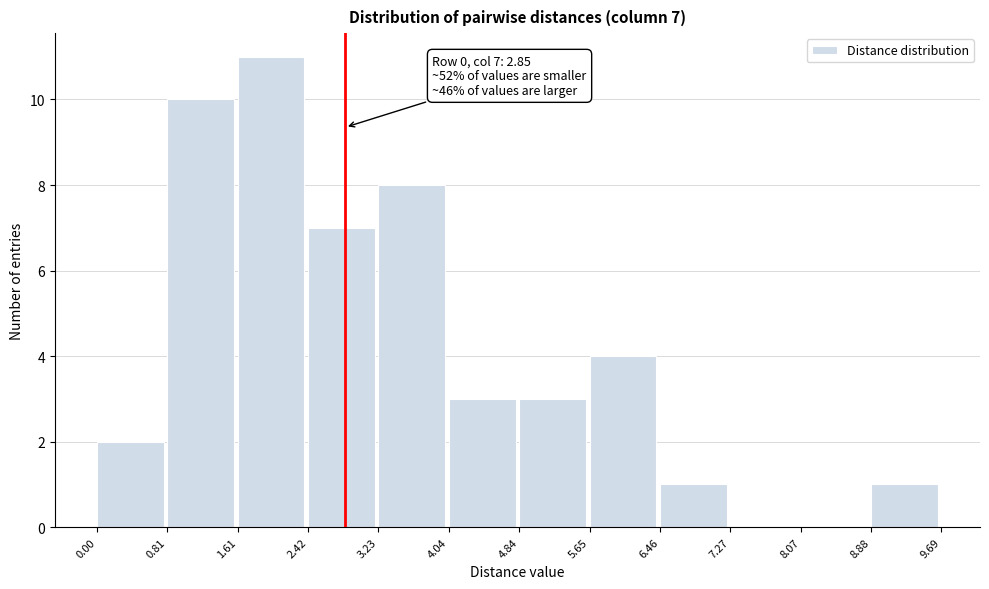

Which range on the x-axis has the tallest bar?

1.61 to 2.42